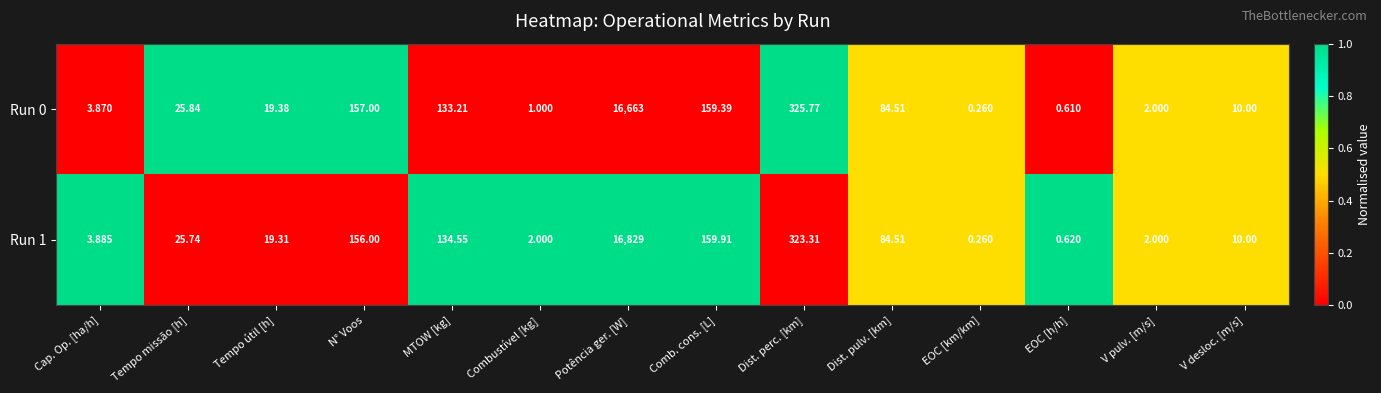

At which label is Run 1 closest to 8414?

Dist. perc. [km]